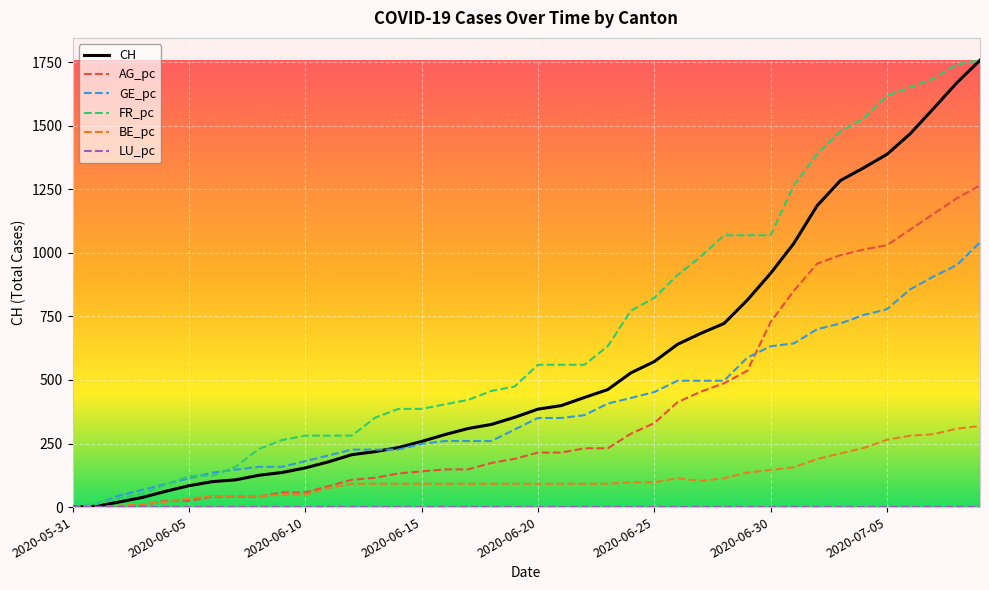

What is the greatest value displayed?

1757.0